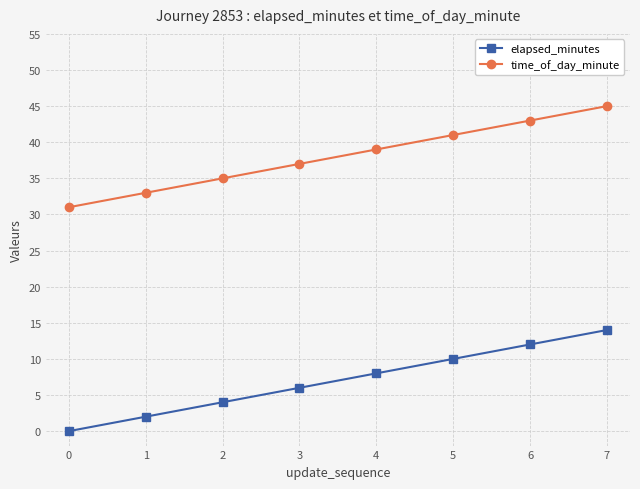

At how many categories does at least one series exceed 38?

4